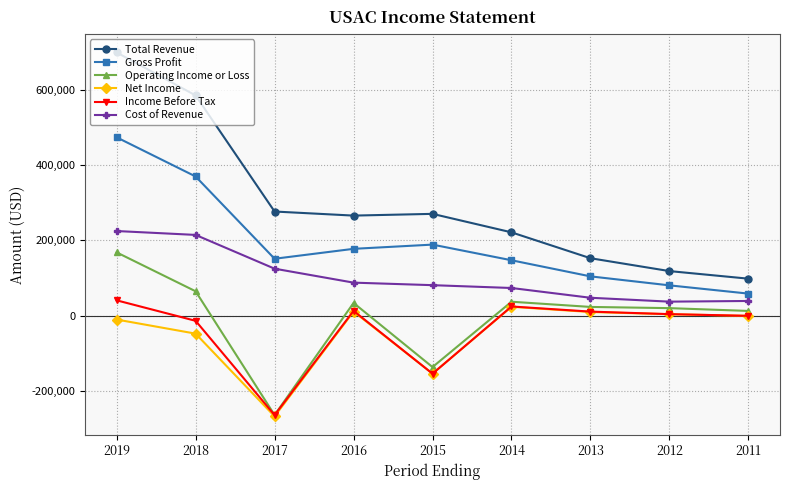

The value of Gross Profit at 2018 is 369600. True or false?

True